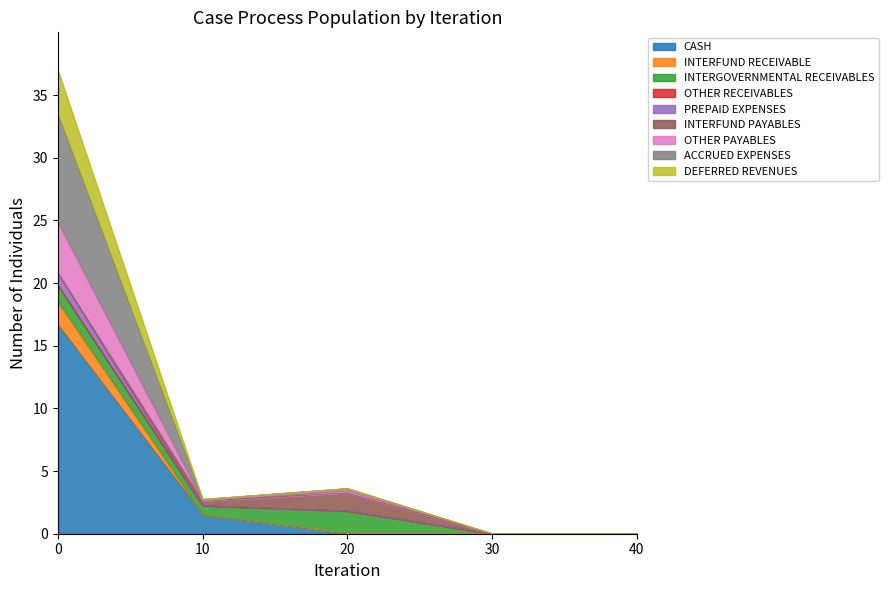

True or false: DEFERRED REVENUES and OTHER PAYABLES intersect in this chart.

False